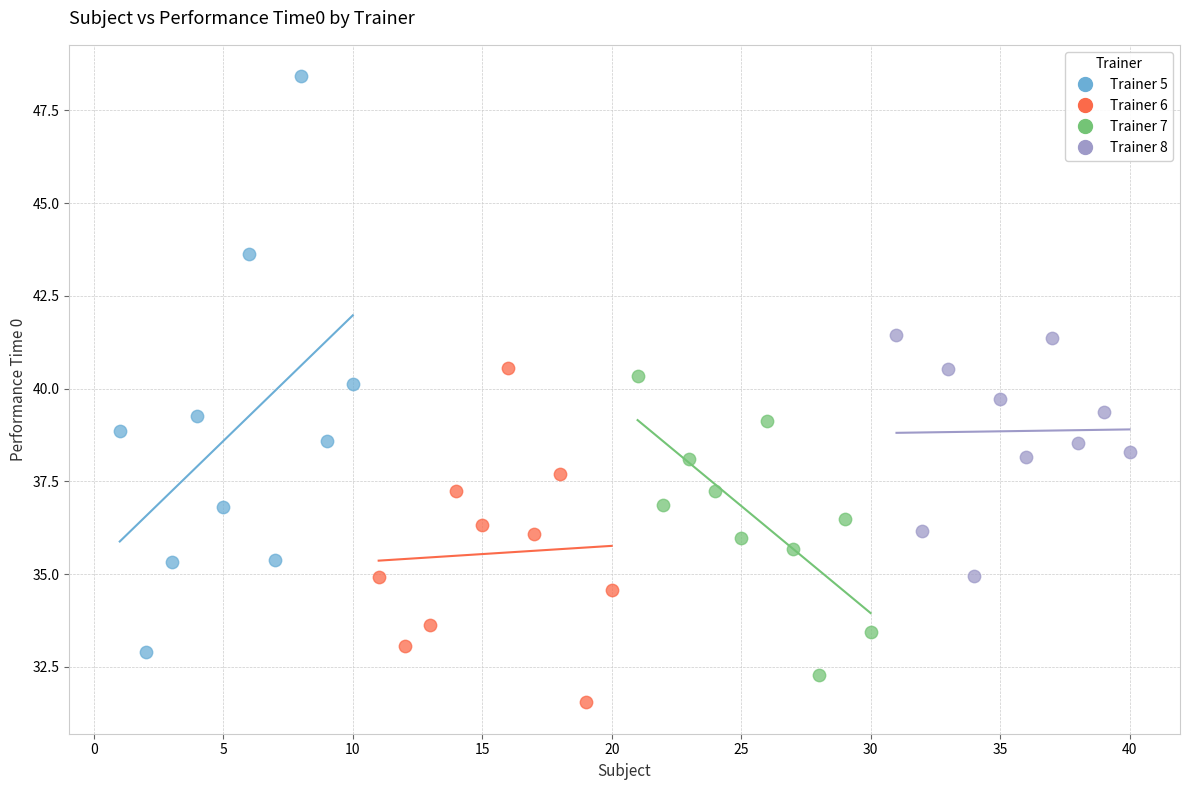

Which series has the widest spread of Y values?

Trainer 5